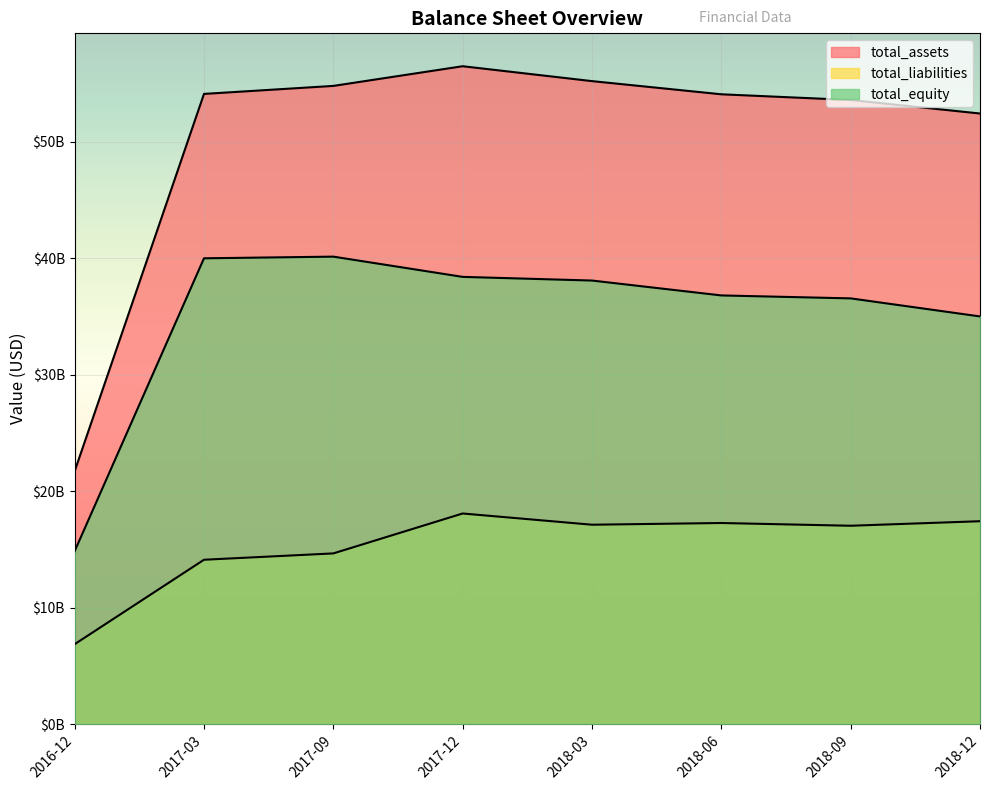

Does the chart display data point markers on the line(s)?

No